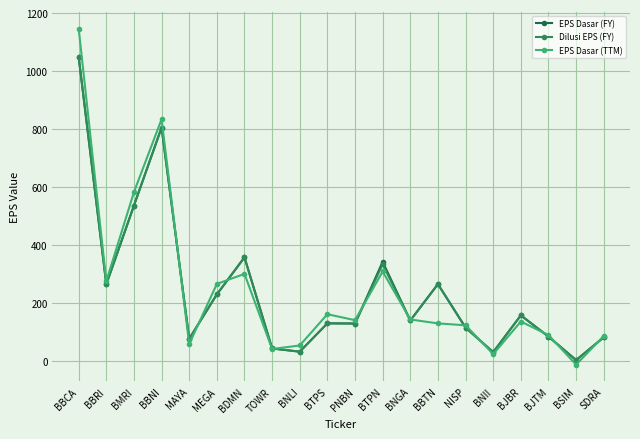

What value does the EPS Dasar (FY) series have at BNII?

30.4